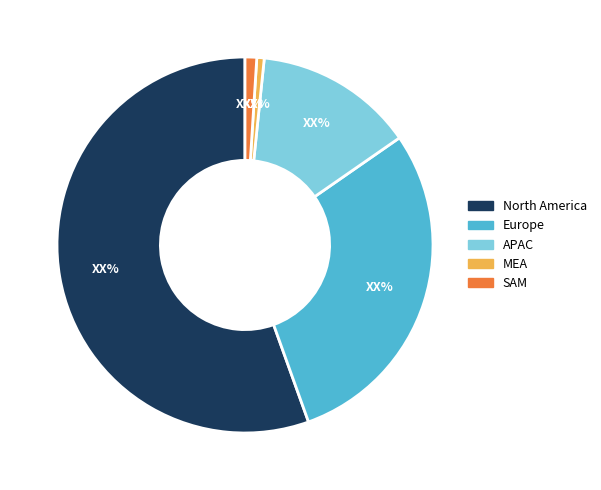

Does any single category account for the majority?

Yes